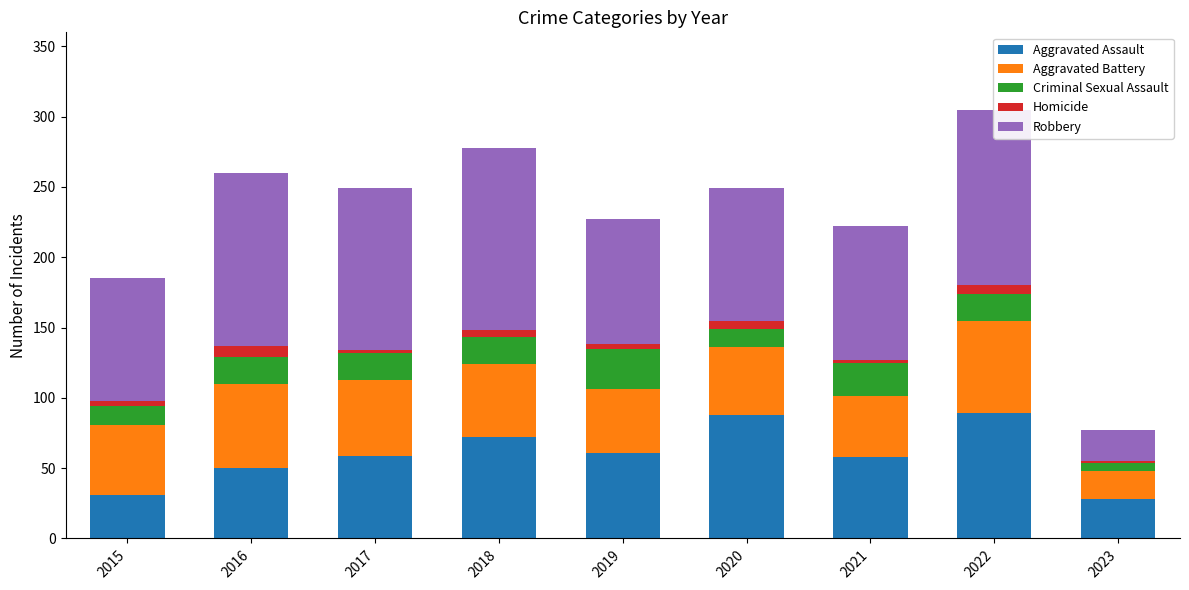

Count the number of categories in the chart.

9